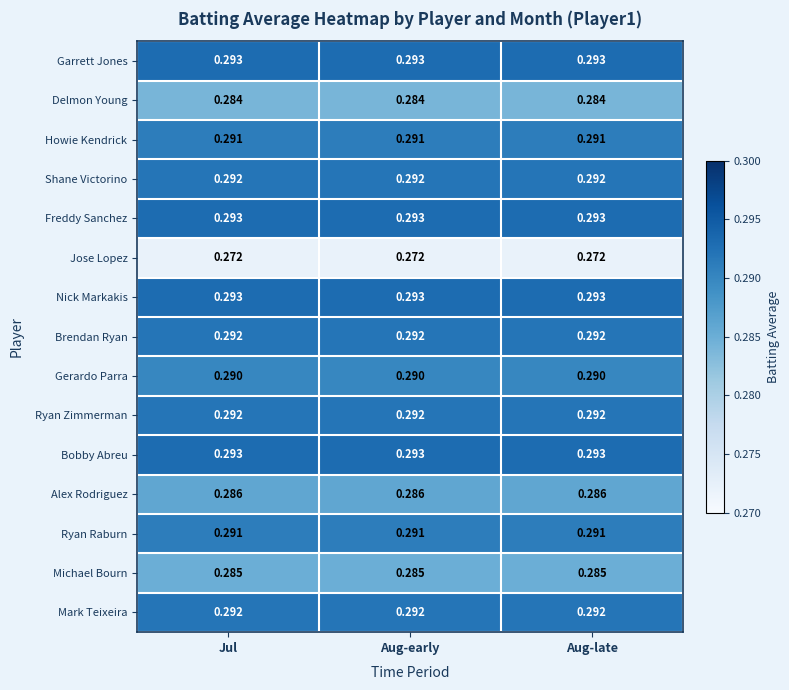

Reading right to left, extract all data points from this chart.

Garrett Jones: Aug-late=0.3	Aug-early=0.3	Jul=0.3
Delmon Young: Aug-late=0.3	Aug-early=0.3	Jul=0.3
Howie Kendrick: Aug-late=0.3	Aug-early=0.3	Jul=0.3
Shane Victorino: Aug-late=0.3	Aug-early=0.3	Jul=0.3
Freddy Sanchez: Aug-late=0.3	Aug-early=0.3	Jul=0.3
Jose Lopez: Aug-late=0.3	Aug-early=0.3	Jul=0.3
Nick Markakis: Aug-late=0.3	Aug-early=0.3	Jul=0.3
Brendan Ryan: Aug-late=0.3	Aug-early=0.3	Jul=0.3
Gerardo Parra: Aug-late=0.3	Aug-early=0.3	Jul=0.3
Ryan Zimmerman: Aug-late=0.3	Aug-early=0.3	Jul=0.3
Bobby Abreu: Aug-late=0.3	Aug-early=0.3	Jul=0.3
Alex Rodriguez: Aug-late=0.3	Aug-early=0.3	Jul=0.3
Ryan Raburn: Aug-late=0.3	Aug-early=0.3	Jul=0.3
Michael Bourn: Aug-late=0.3	Aug-early=0.3	Jul=0.3
Mark Teixeira: Aug-late=0.3	Aug-early=0.3	Jul=0.3